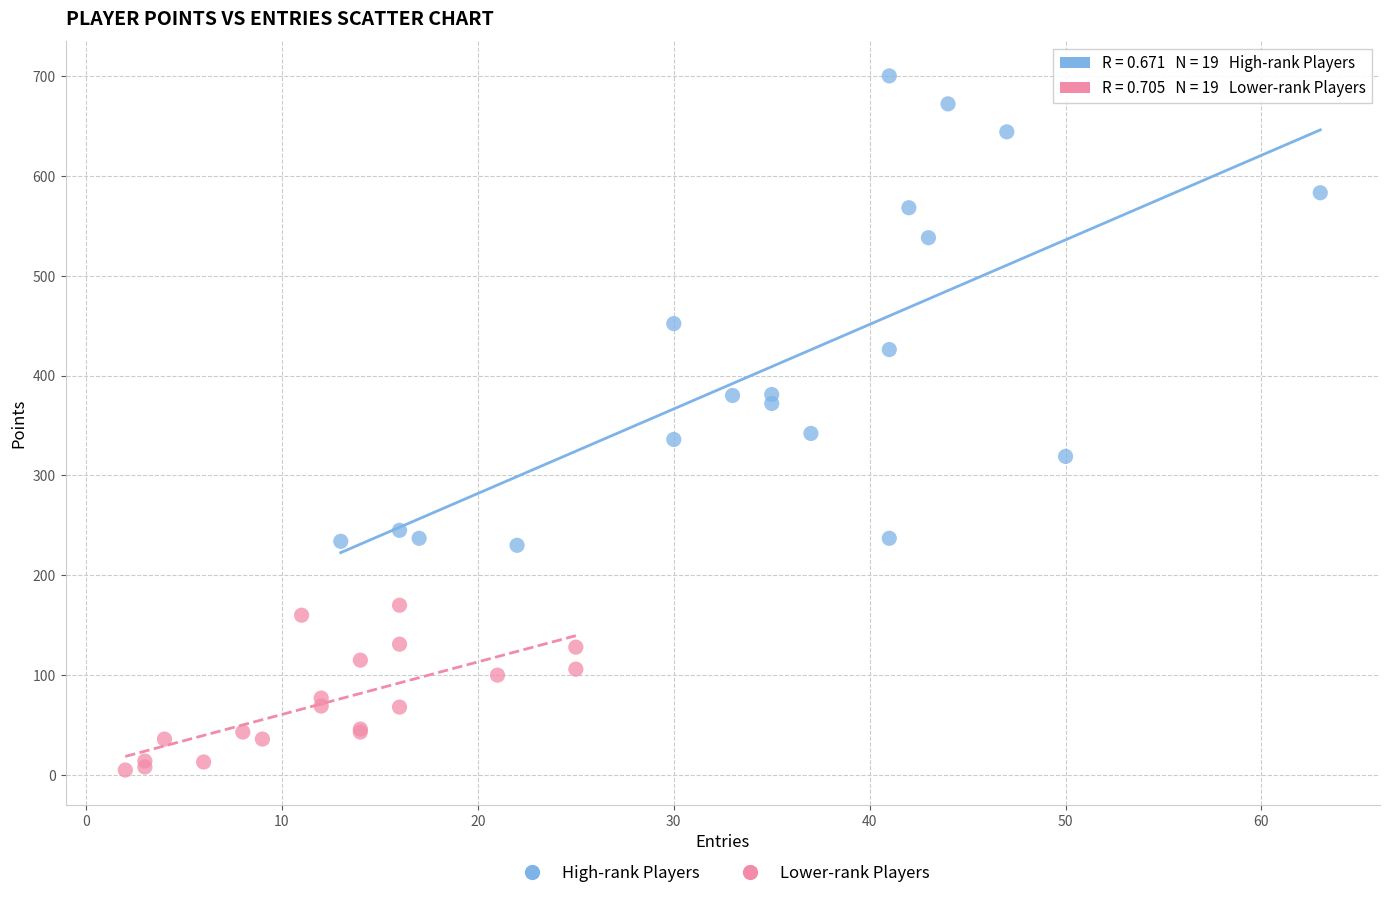

Which series has the widest spread of Y values?

High-rank Players